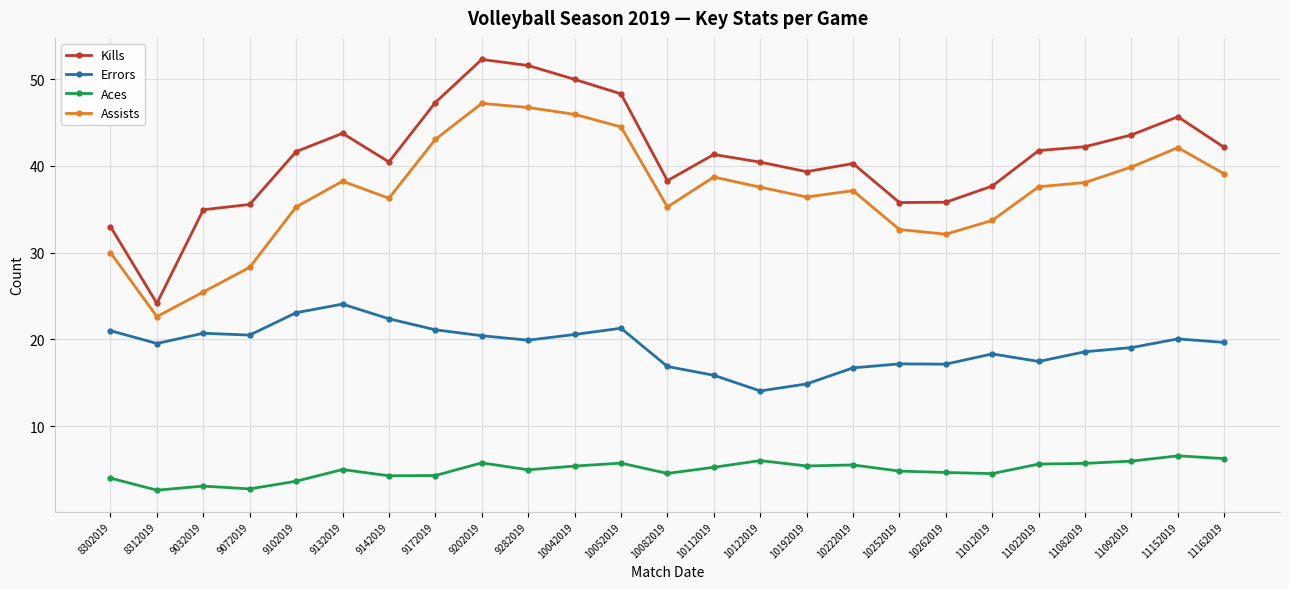

The value of Errors at 10222019 is 16.7. True or false?

True